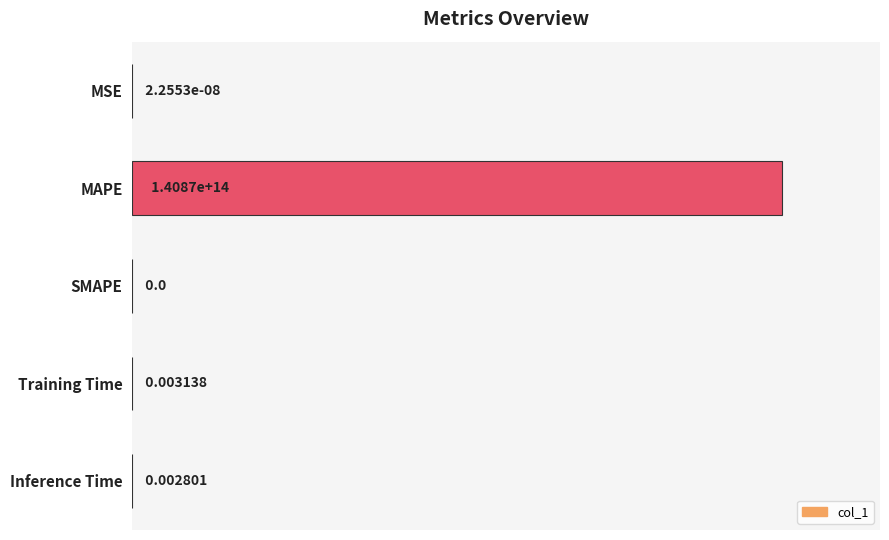

Which label corresponds to the largest value in the chart?

MAPE